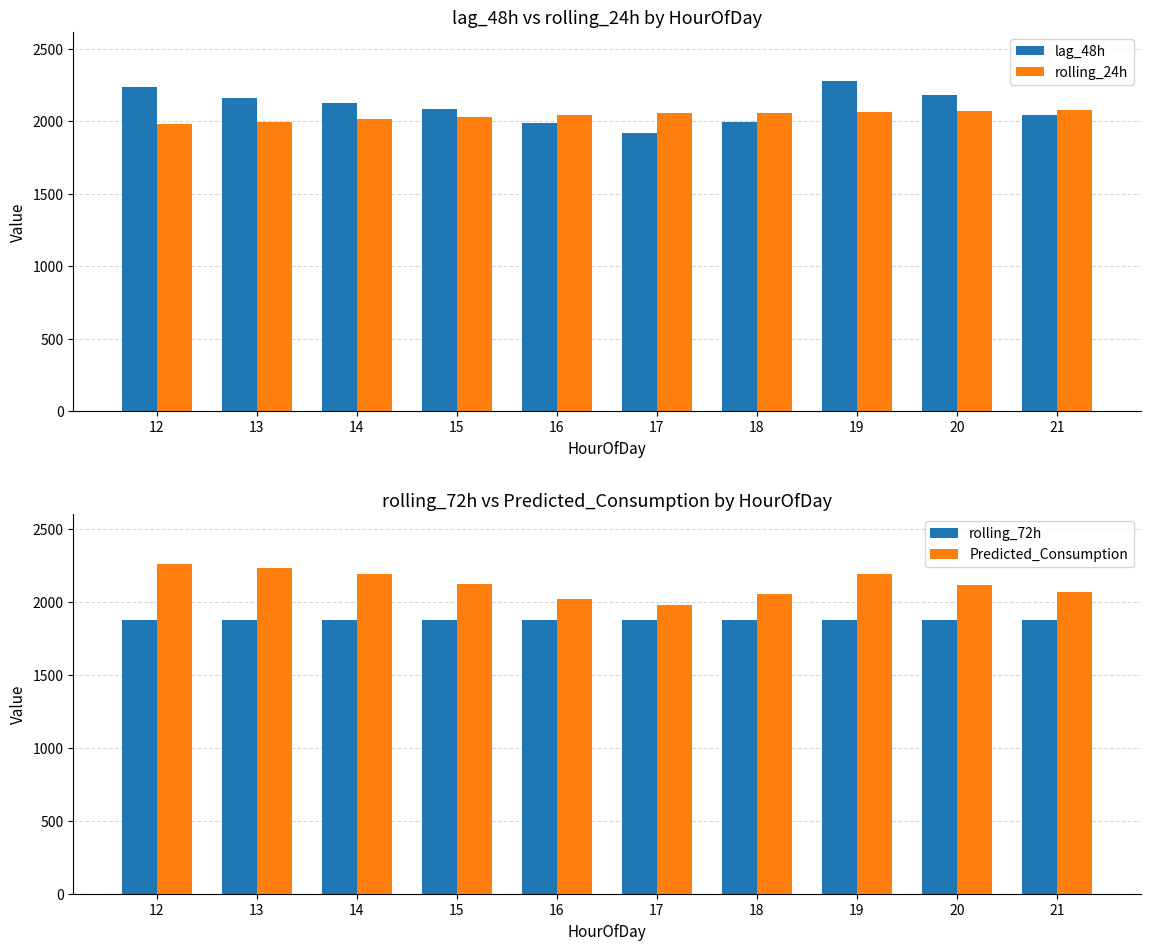

Which series has the largest range (max minus min)?

lag_48h